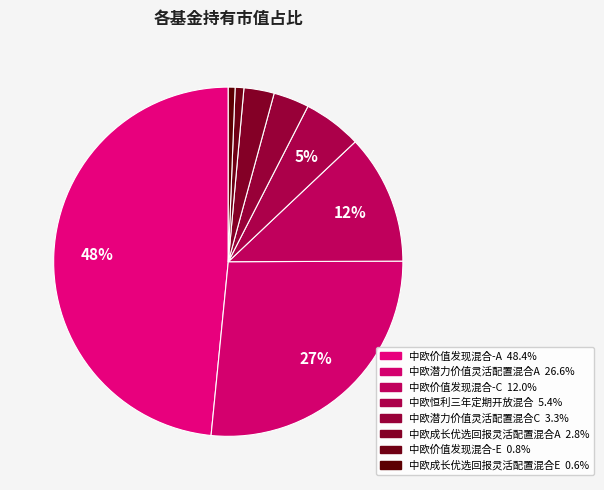

Does 中欧价值发现混合-C account for over 50% of the chart?

No